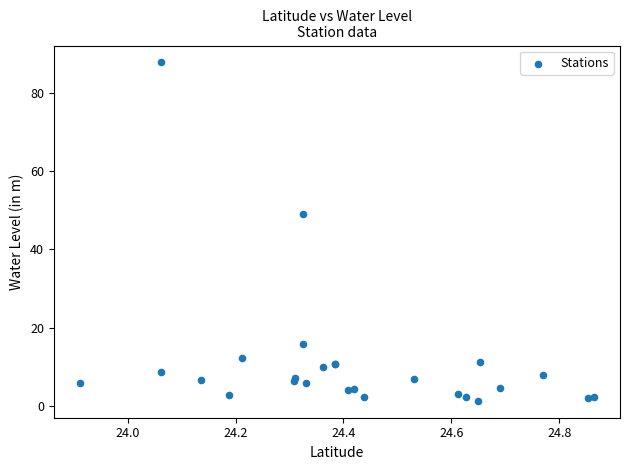

What Y value in the scatter plot is closest to 44?

49.1